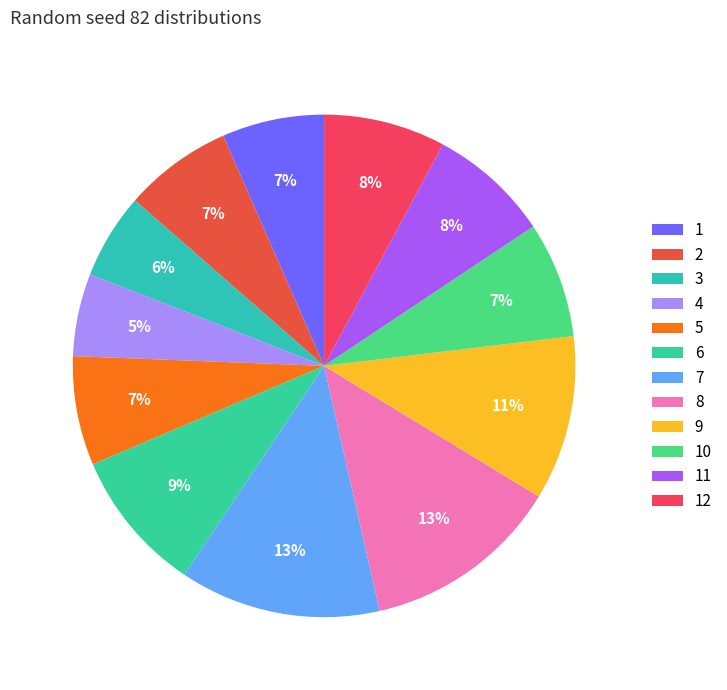

To the nearest percent, what portion does 6 represent?

9%